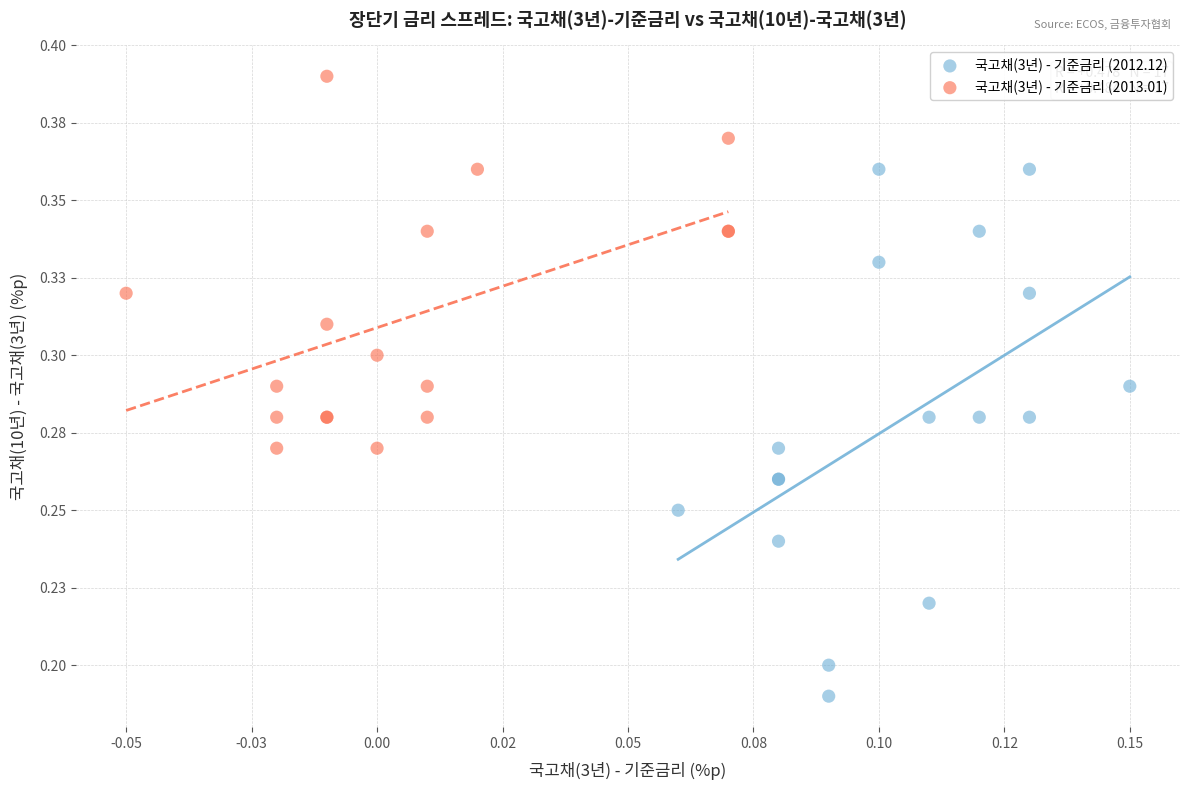

What are all the series names shown in the legend?

국고채(3년) - 기준금리 (2012.12), 국고채(3년) - 기준금리 (2013.01)